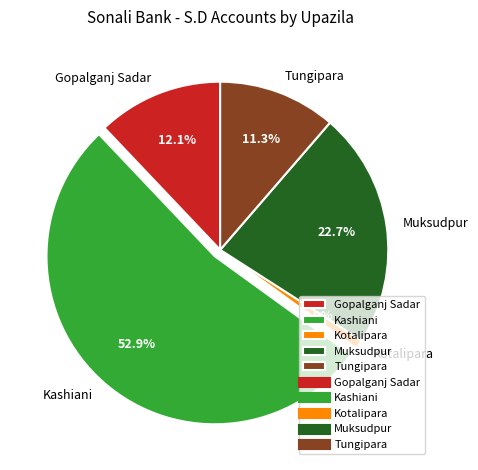

Approximately how many times larger is the value at Gopalganj Sadar compared to Kashiani?

0.2